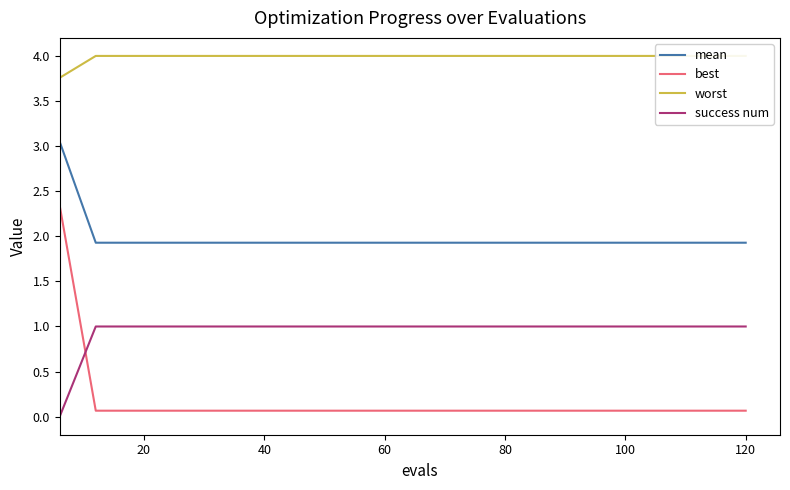

True or false: mean has a value of 1.0 at 60.

False